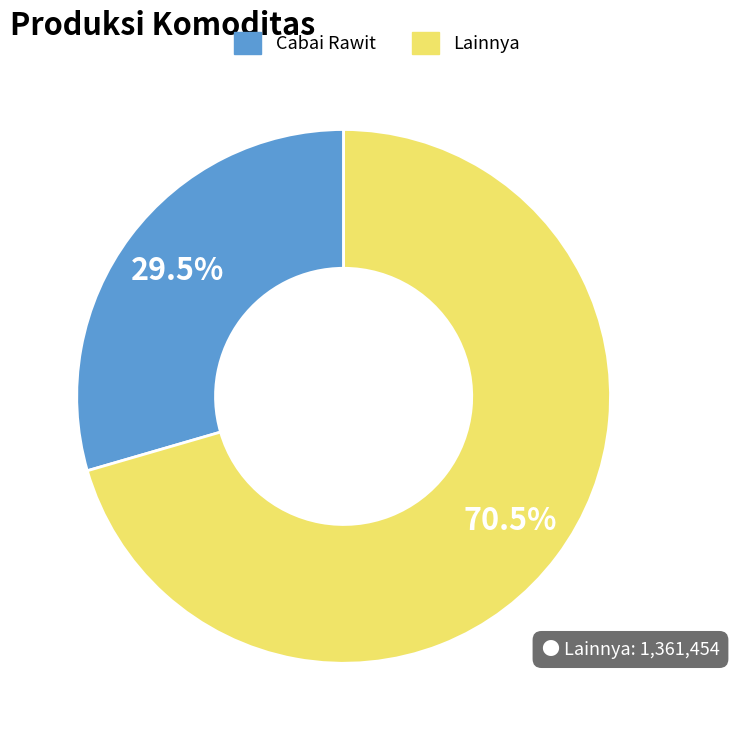

Is there a majority slice in this chart?

Yes